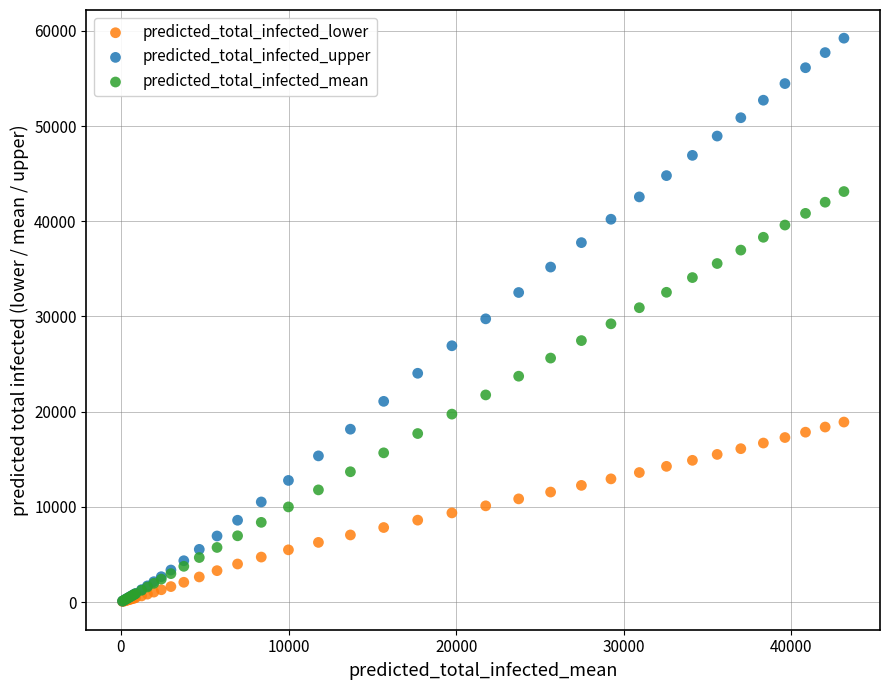

Which series has the largest Y range (max minus min)?

predicted_total_infected_upper